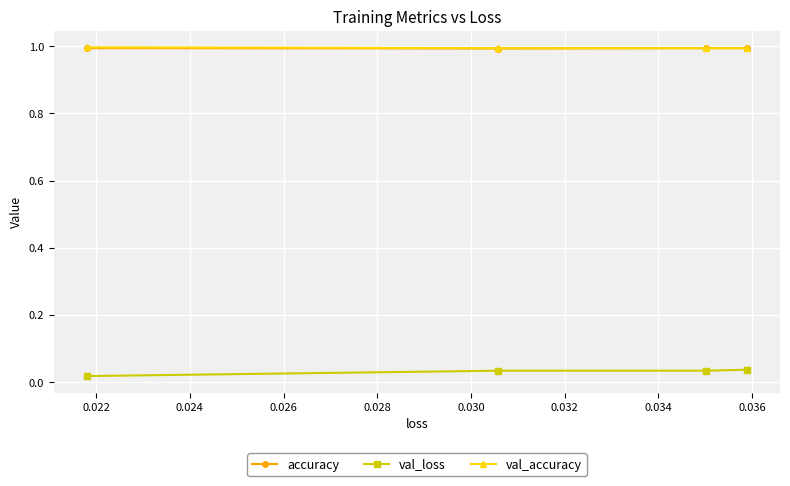

True or false: val_accuracy and val_loss cross at least once.

False